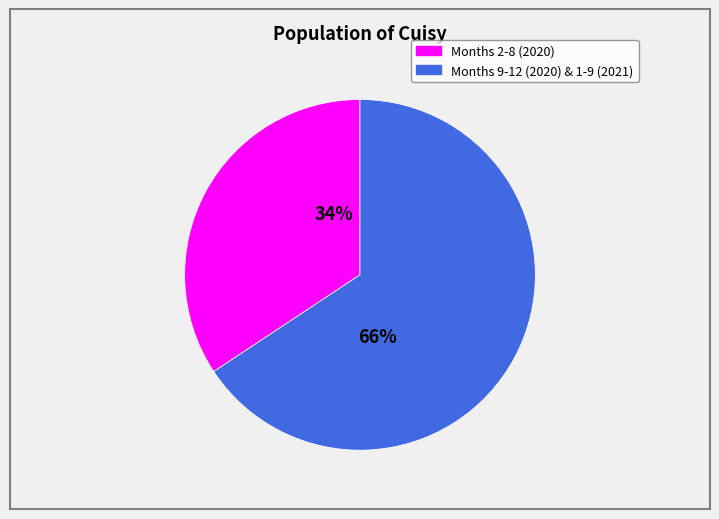

Is there a majority slice in this chart?

Yes